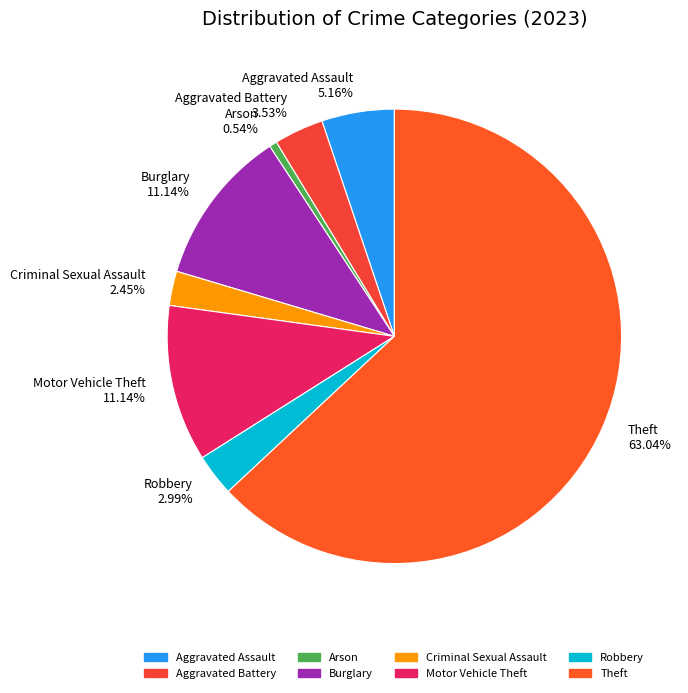

Between Burglary and Aggravated Battery, which is larger?

Burglary